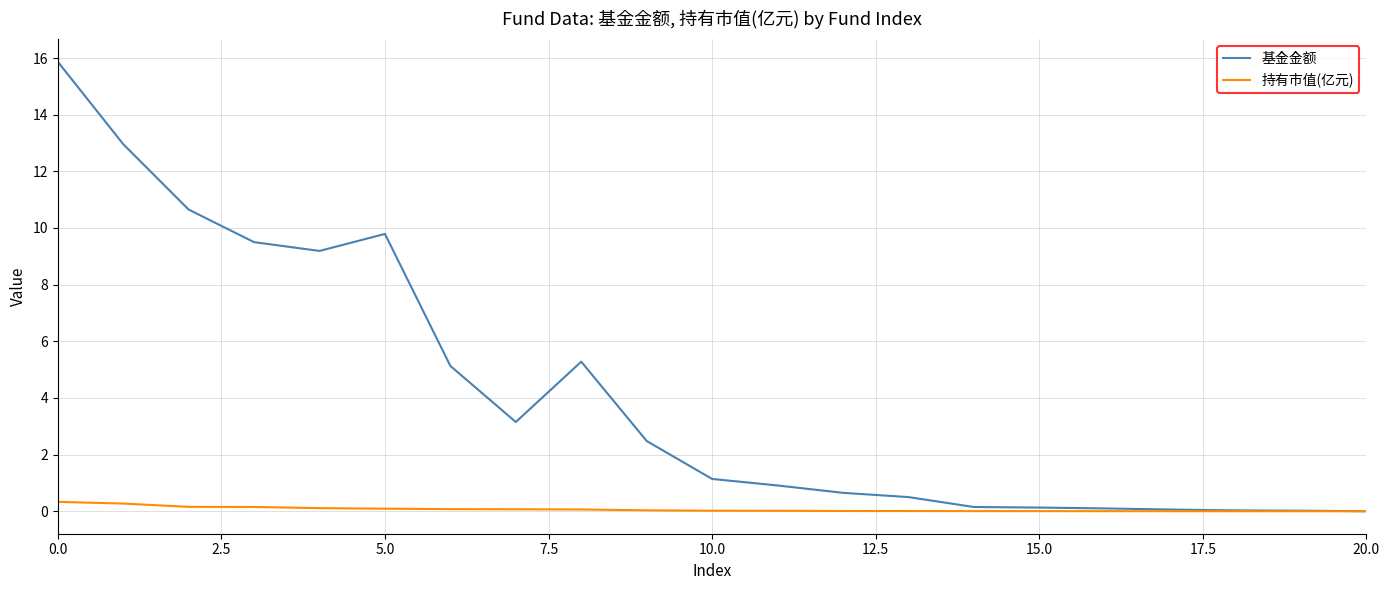

Which series has the largest range (max minus min)?

基金金额